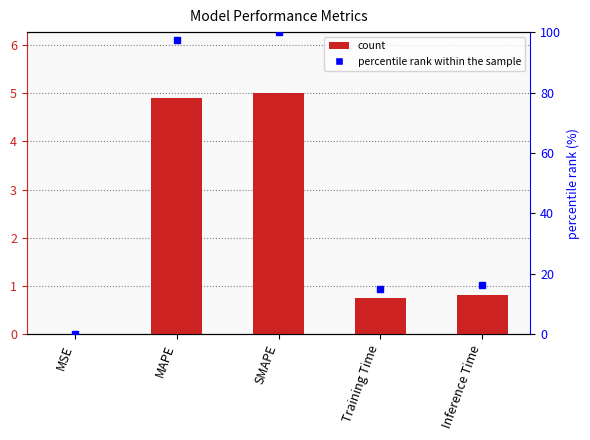

What is the label of the 2nd bar from the left?

MAPE